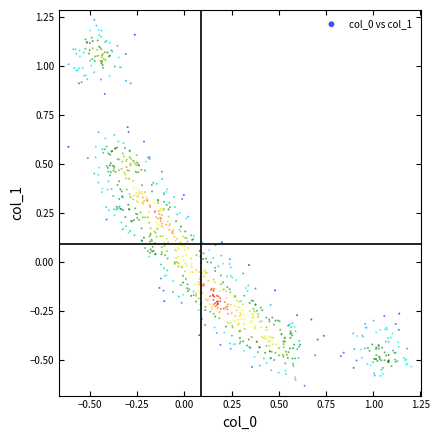

What is the range of Y values (max minus min)?

1.9